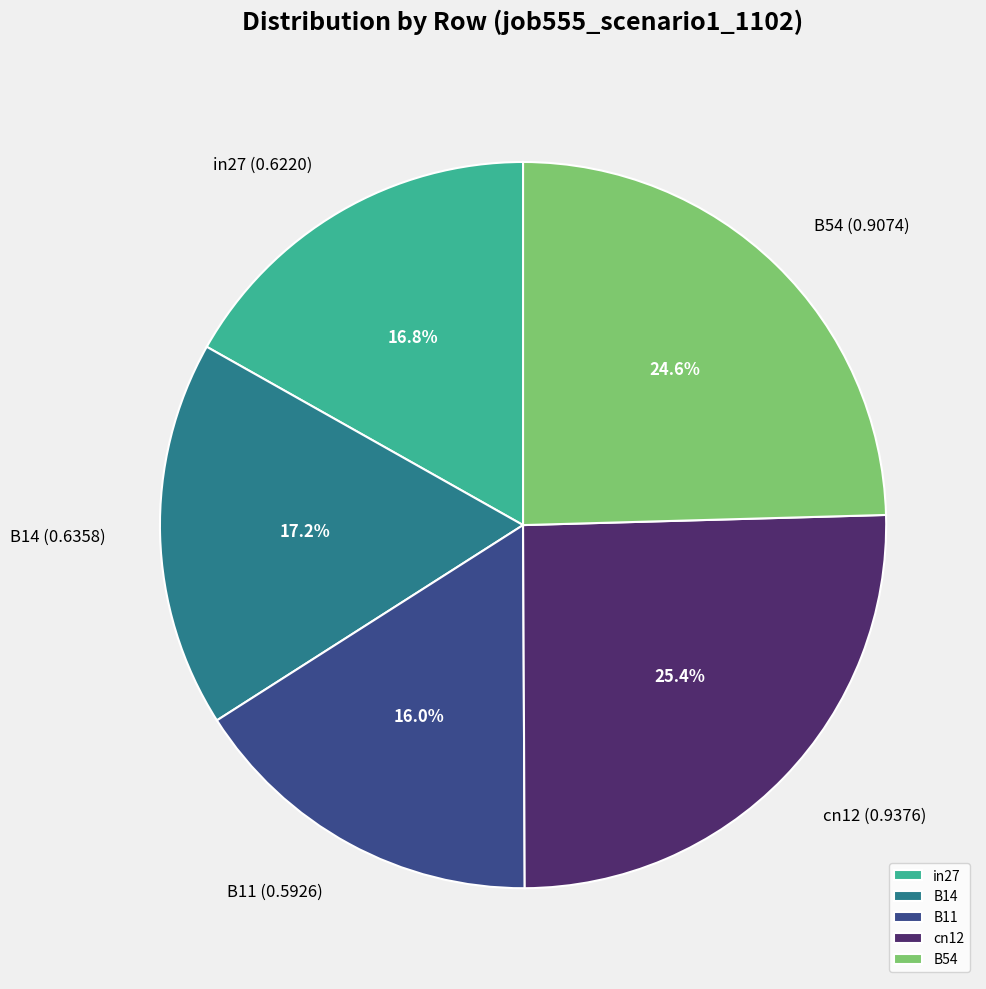

Which has a higher value, B14 or B54?

B54